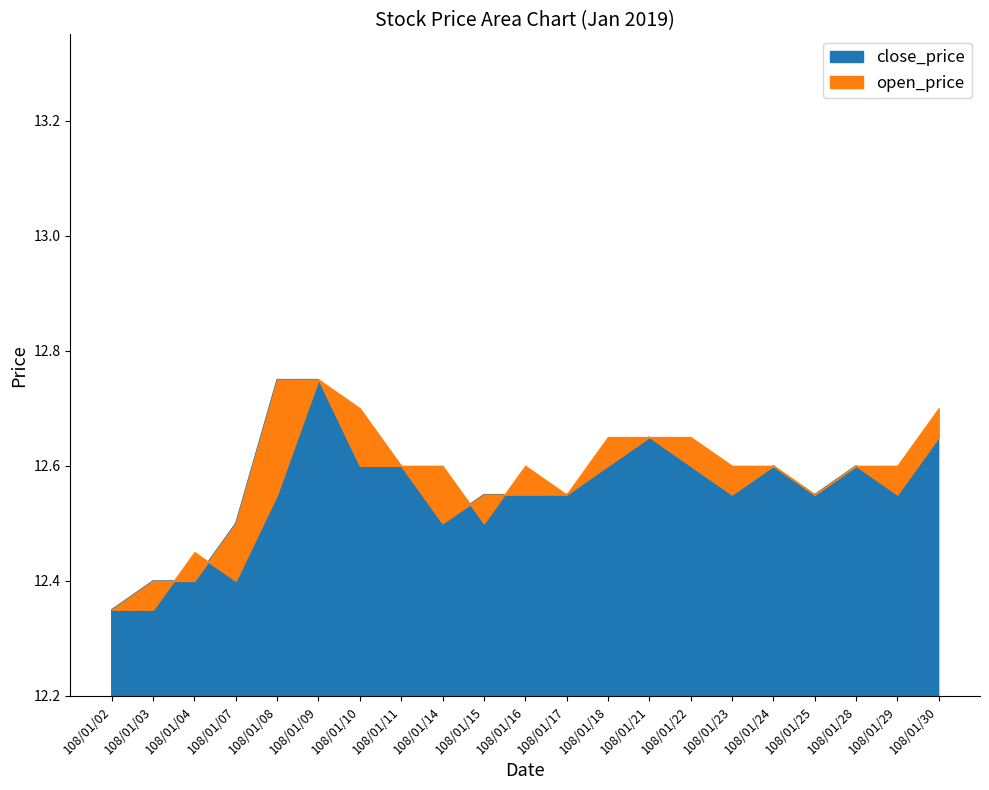

What are all the series names shown in the legend?

close_price, open_price